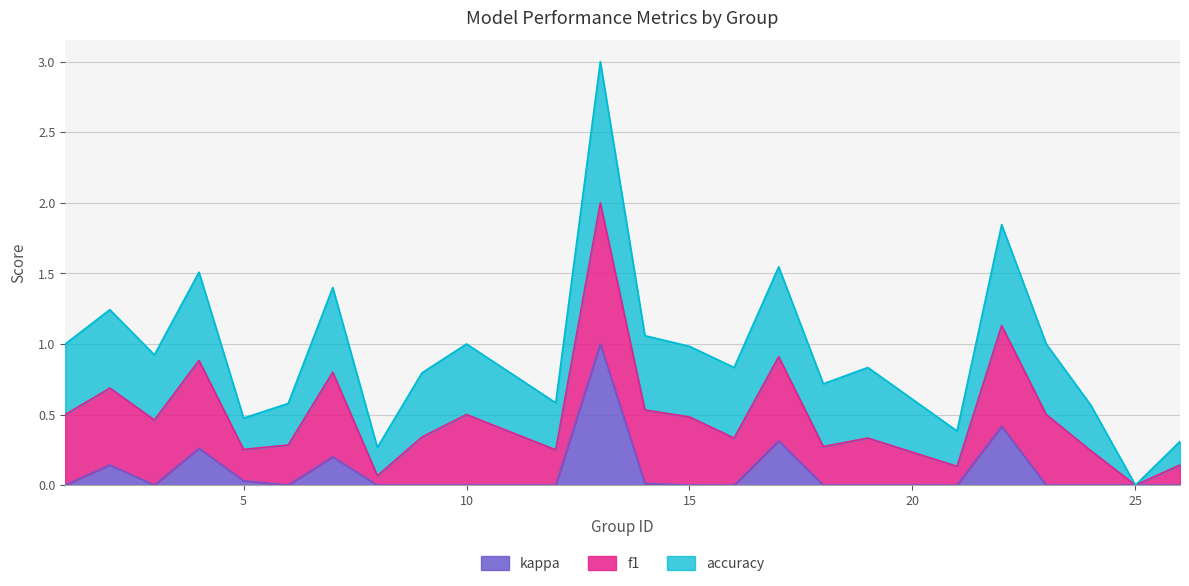

Is it true that accuracy equals 0.8 at 15?

False